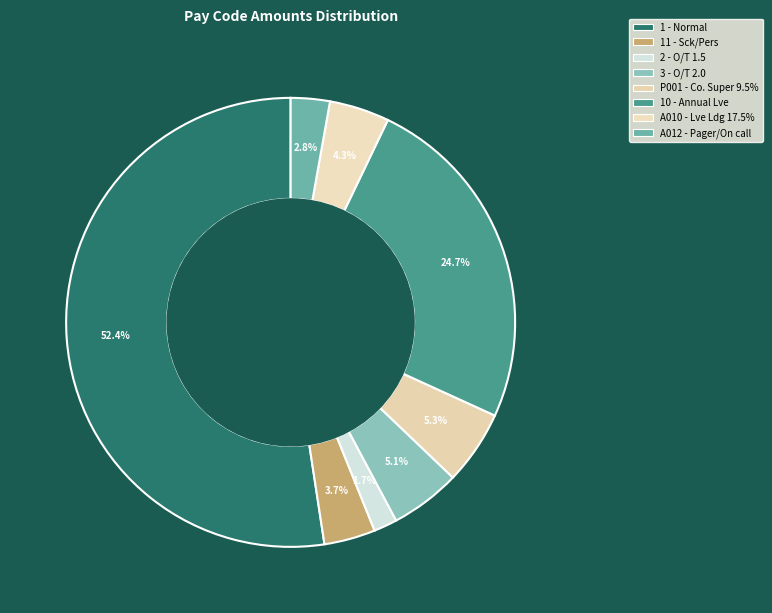

Approximately how many times larger is the value at 3 - O/T 2.0 compared to 11 - Sck/Pers?

1.4